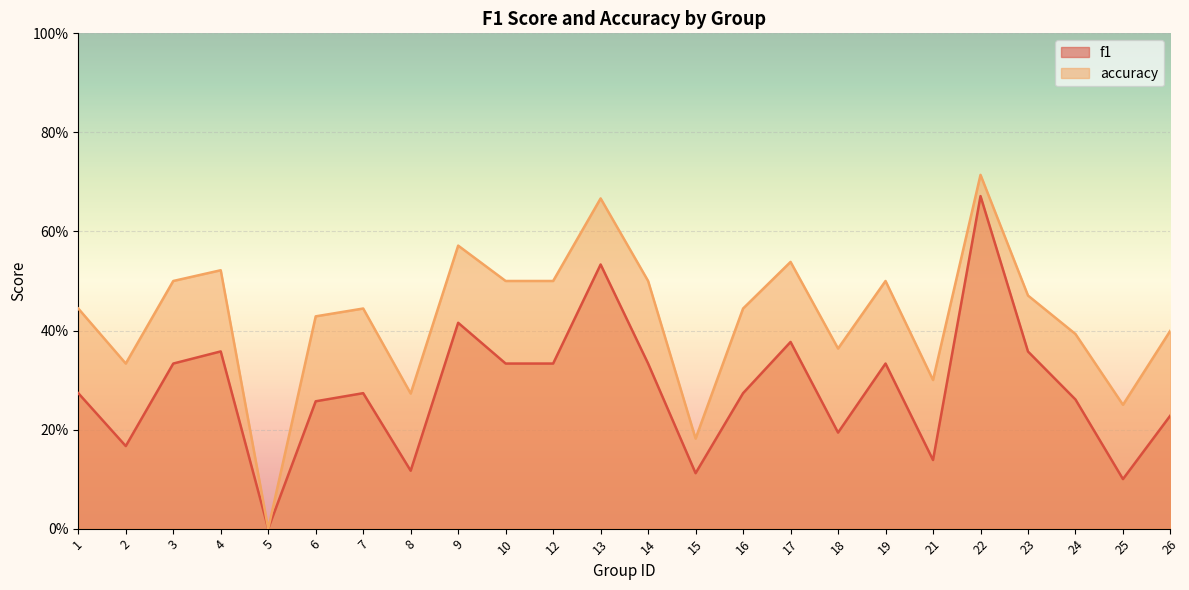

True or false: f1 and accuracy intersect in this chart.

False